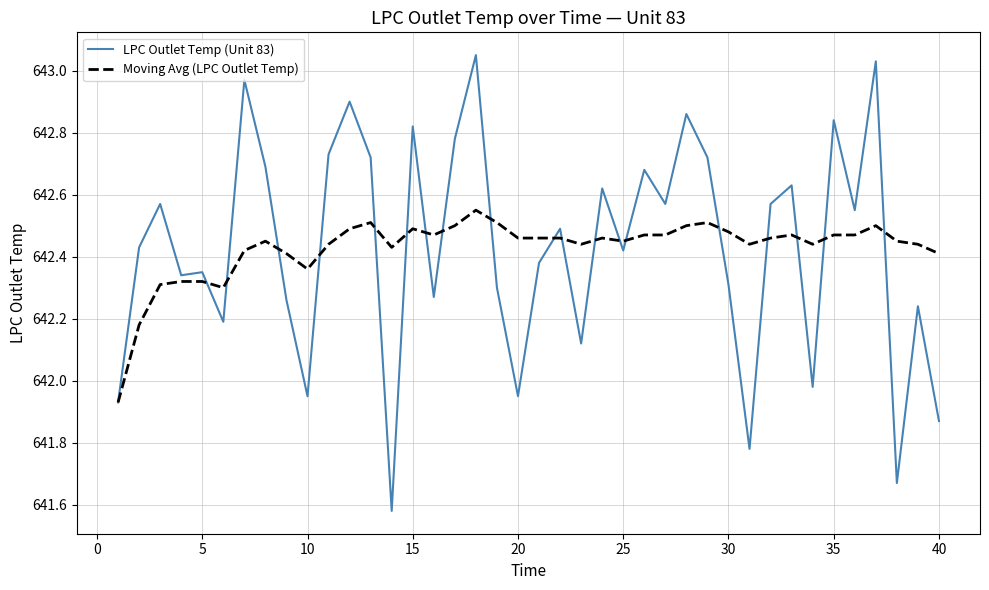

What are all the series names shown in the legend?

LPC Outlet Temp (Unit 83), Moving Avg (LPC Outlet Temp)